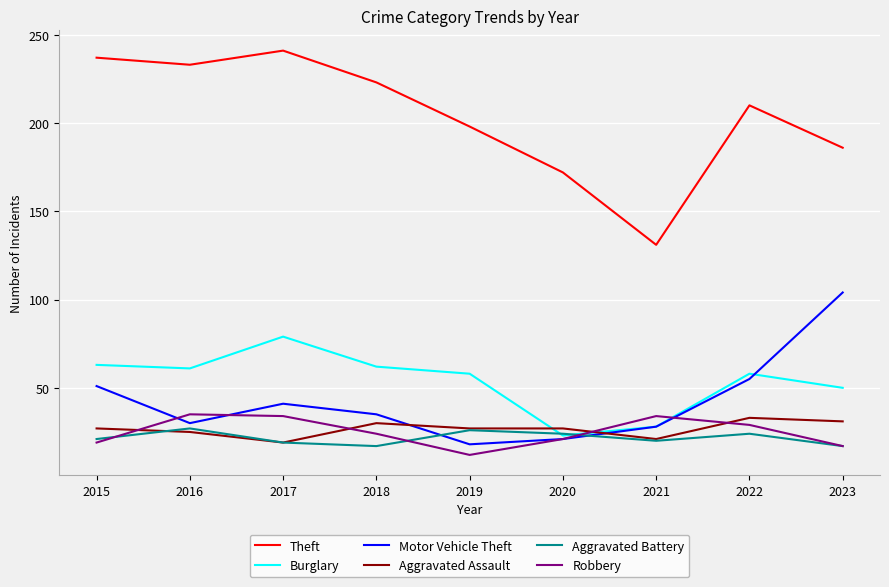

True or false: Theft has more than 2 points higher than both neighbors.

False